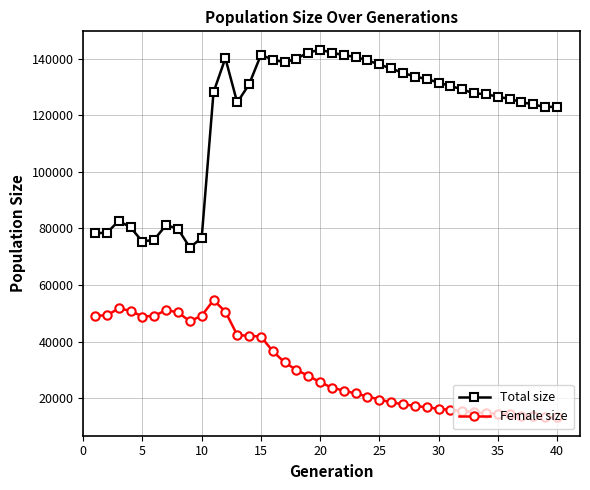

What is the average value of the Female size series?

30479